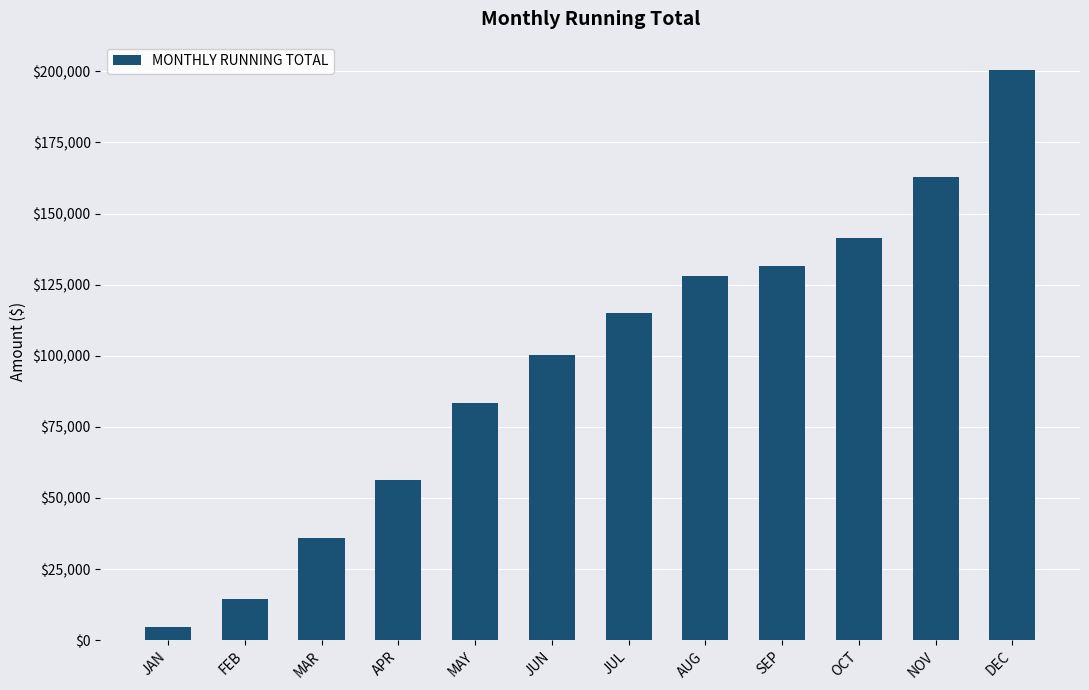

Between MAY and OCT, which is larger?

OCT